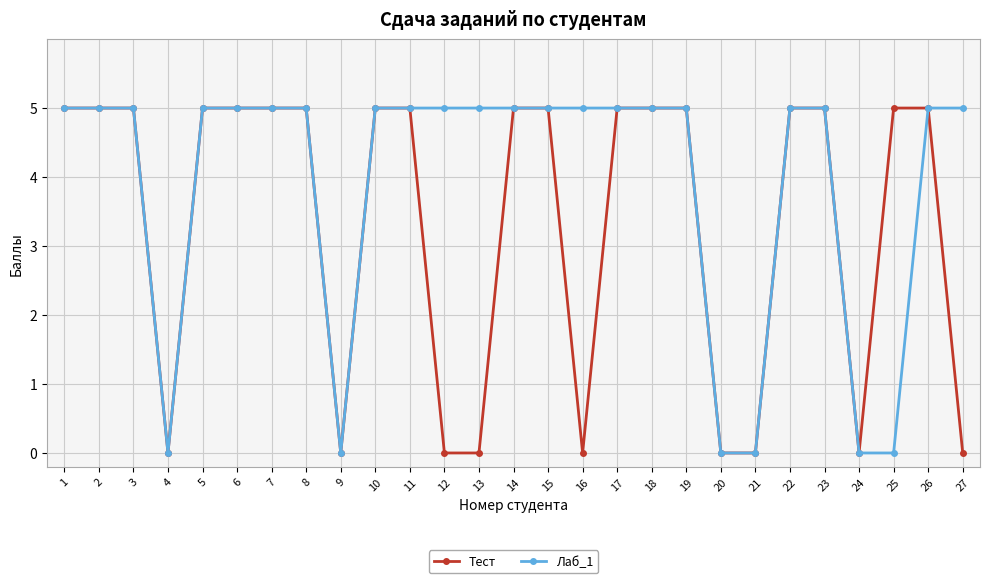

Reading left to right, extract all data points from this chart.

Тест: 5	5	5	0	5	5	5	5	0	5	5	0	0	5	5	0	5	5	5	0	0	5	5	0	5	5	0
Лаб_1: 5	5	5	0	5	5	5	5	0	5	5	5	5	5	5	5	5	5	5	0	0	5	5	0	0	5	5